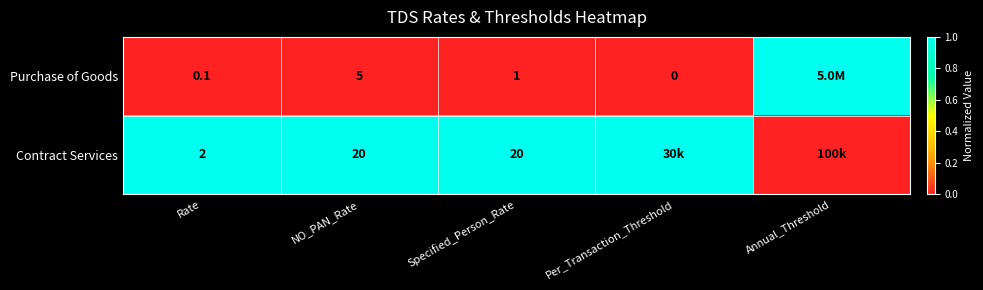

Which series changed the most between Rate and NO_PAN_Rate?

Contract Services